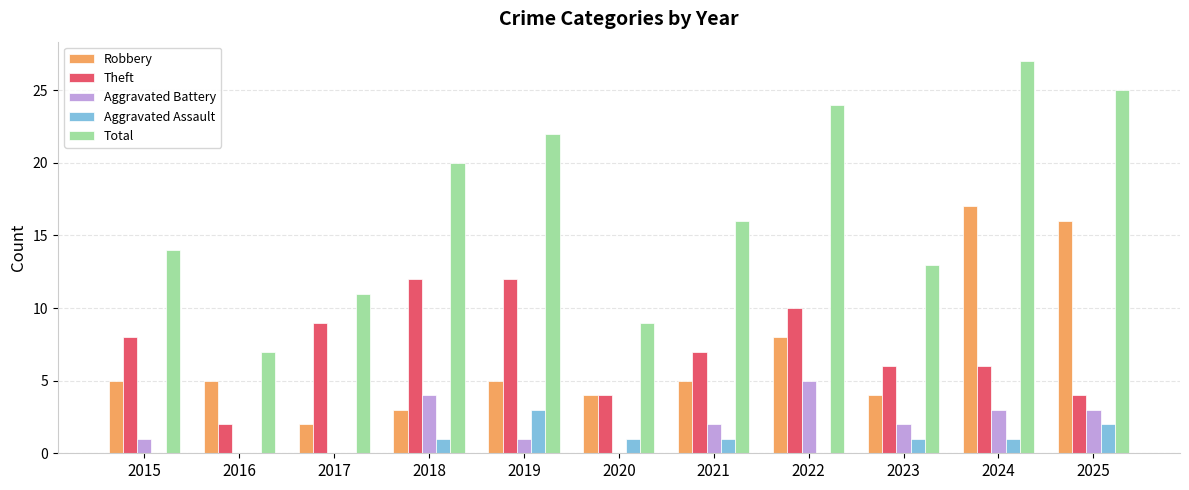

Which category has the highest value in the Robbery series?

2024